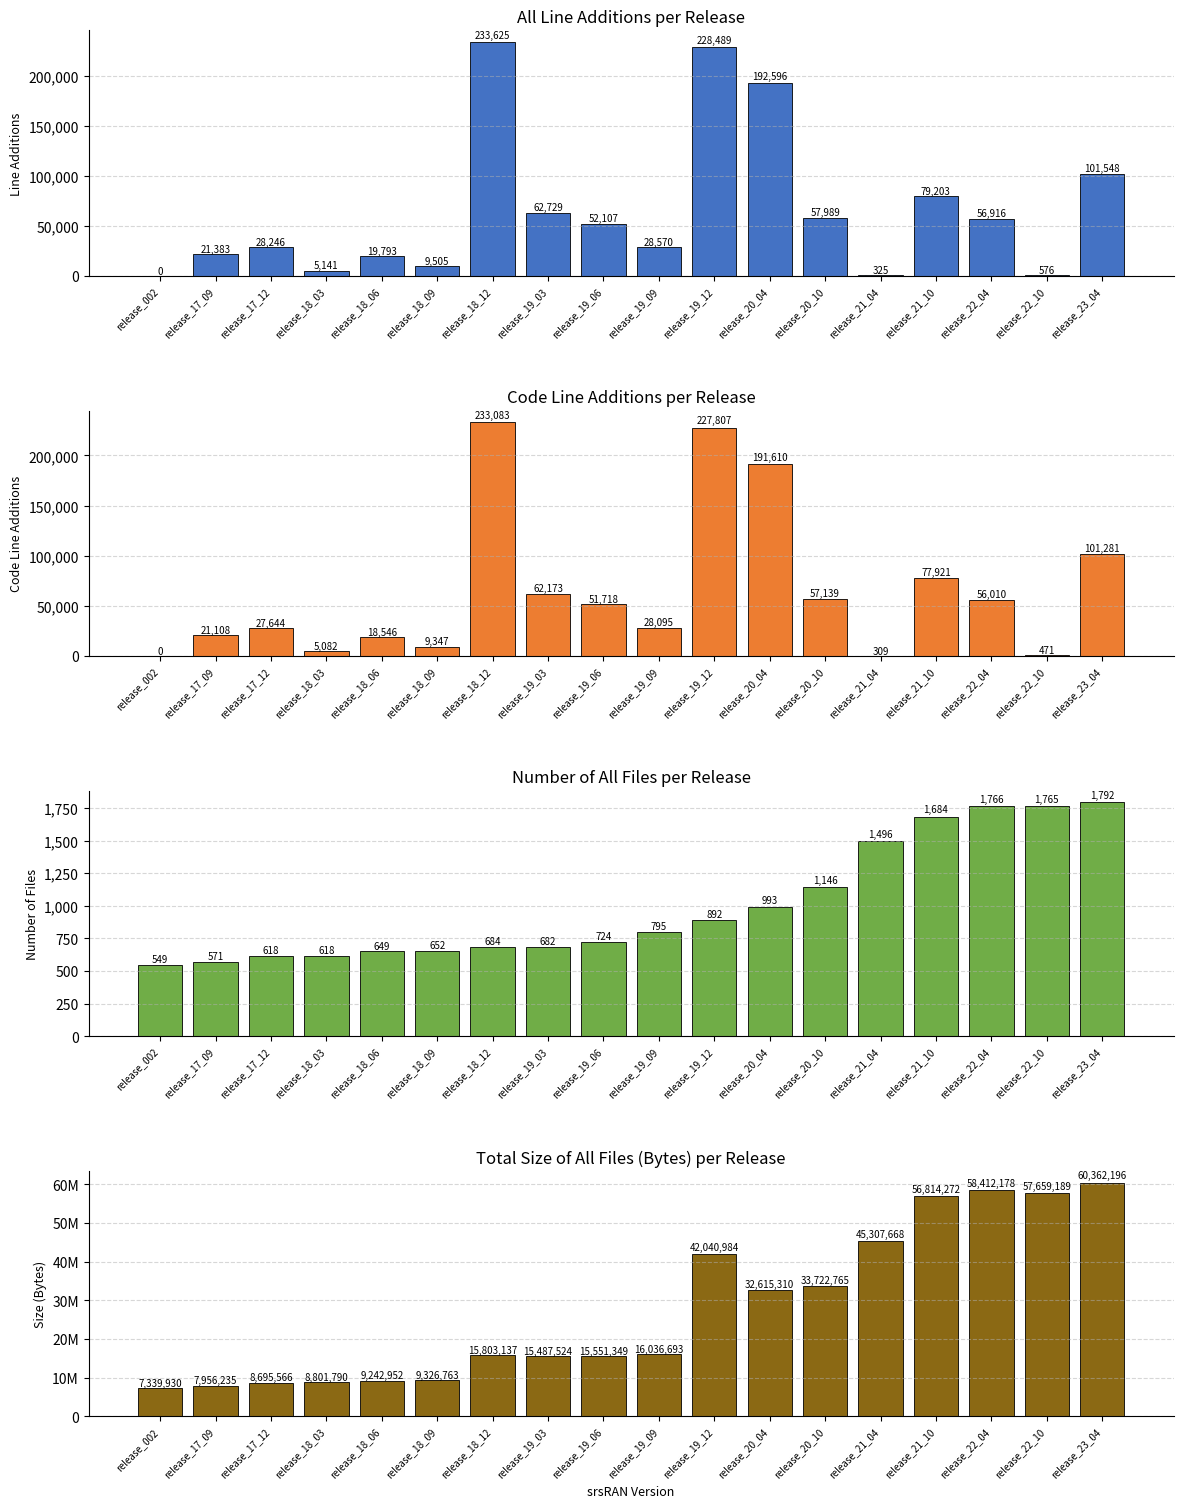

Which category has the lowest value in the Num all files series?

release_002